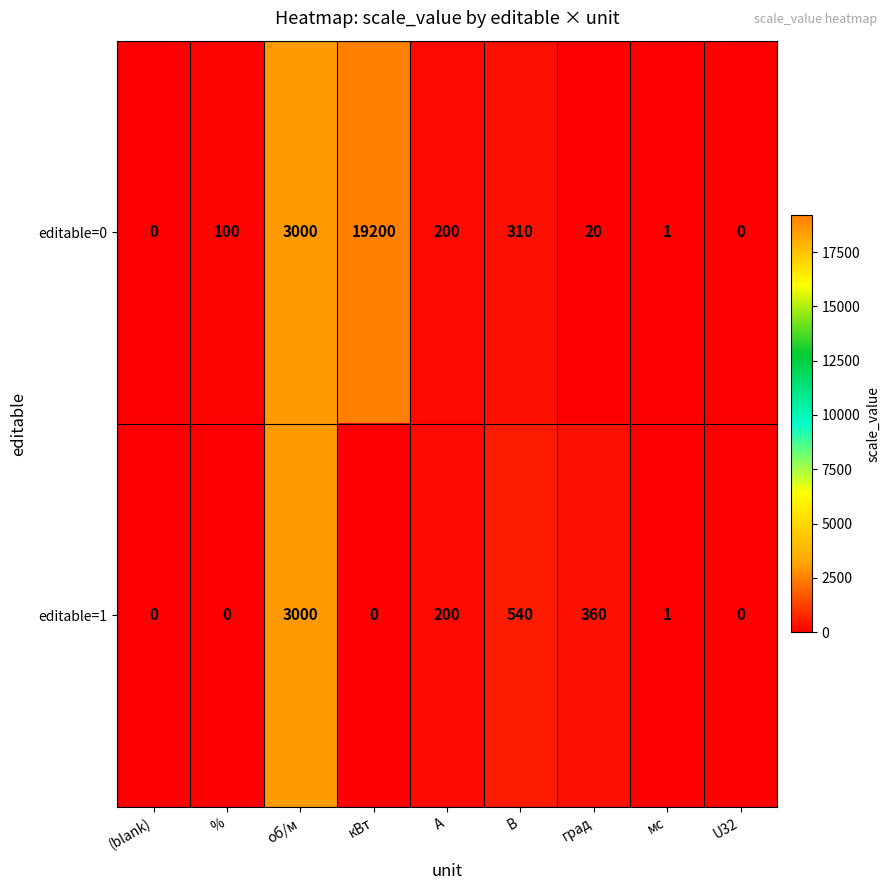

What is the sum of the editable=0 values at А and об/м?

3200